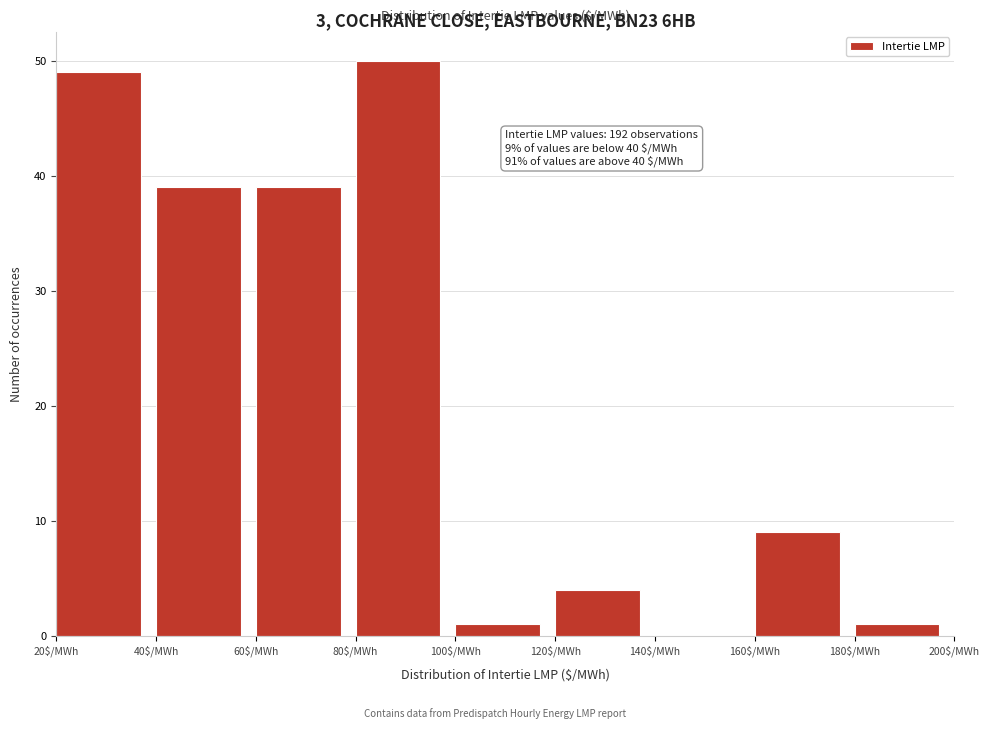

Over which range of the x-axis is the bar tallest?

80 to 100